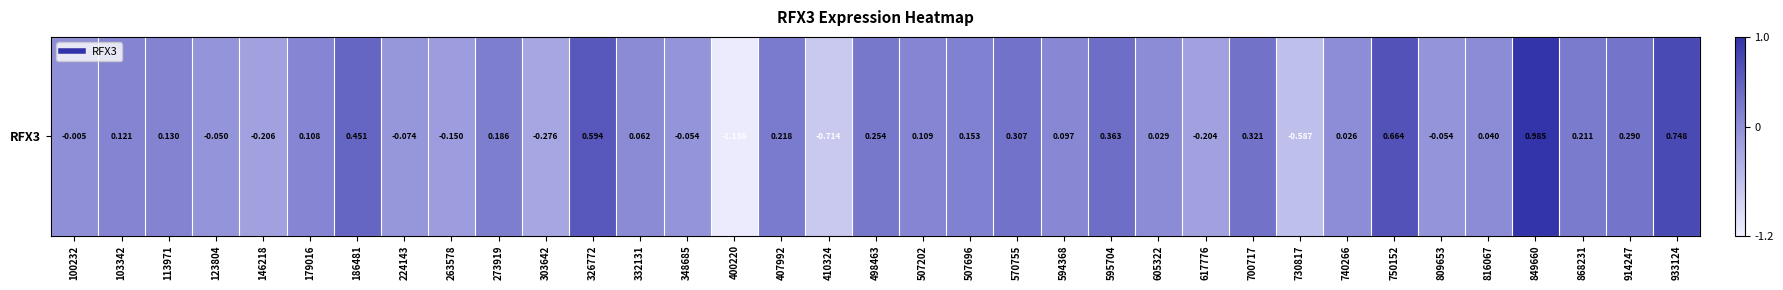

Reading left to right, what are all the values shown in this chart?

100232=-0.0	103342=0.1	113971=0.1	123804=-0.1	146218=-0.2	179016=0.1	186481=0.5	224143=-0.1	263578=-0.1	273919=0.2	303642=-0.3	326772=0.6	332131=0.1	348685=-0.1	400220=-1.1	407992=0.2	410324=-0.7	498463=0.3	507202=0.1	507696=0.2	570755=0.3	594368=0.1	595704=0.4	605322=0.0	617776=-0.2	700717=0.3	730817=-0.6	740266=0.0	750152=0.7	809653=-0.1	816067=0.0	849660=1.0	868231=0.2	914247=0.3	933124=0.7